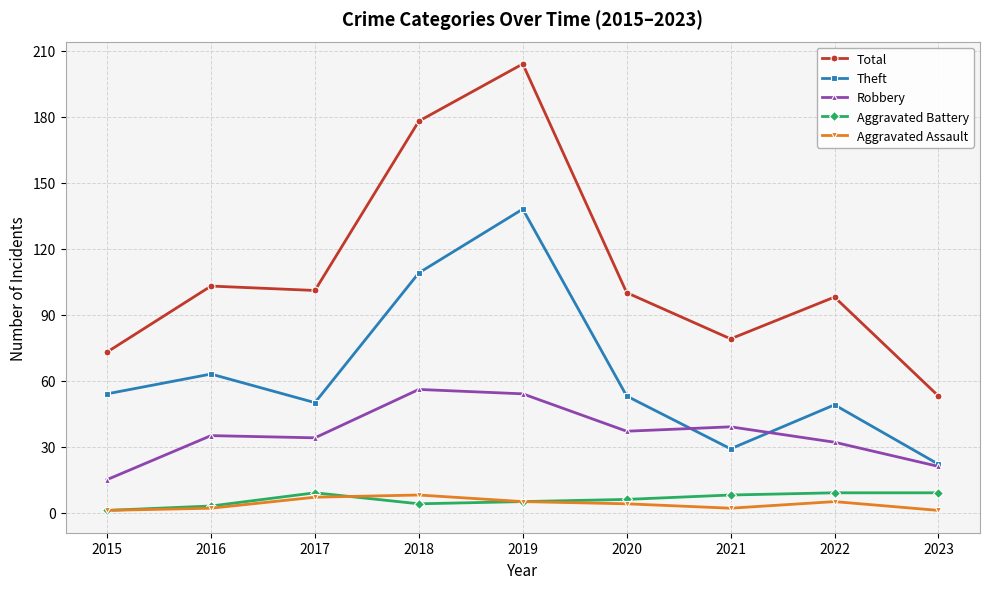

Which series has the largest total across all categories?

Total